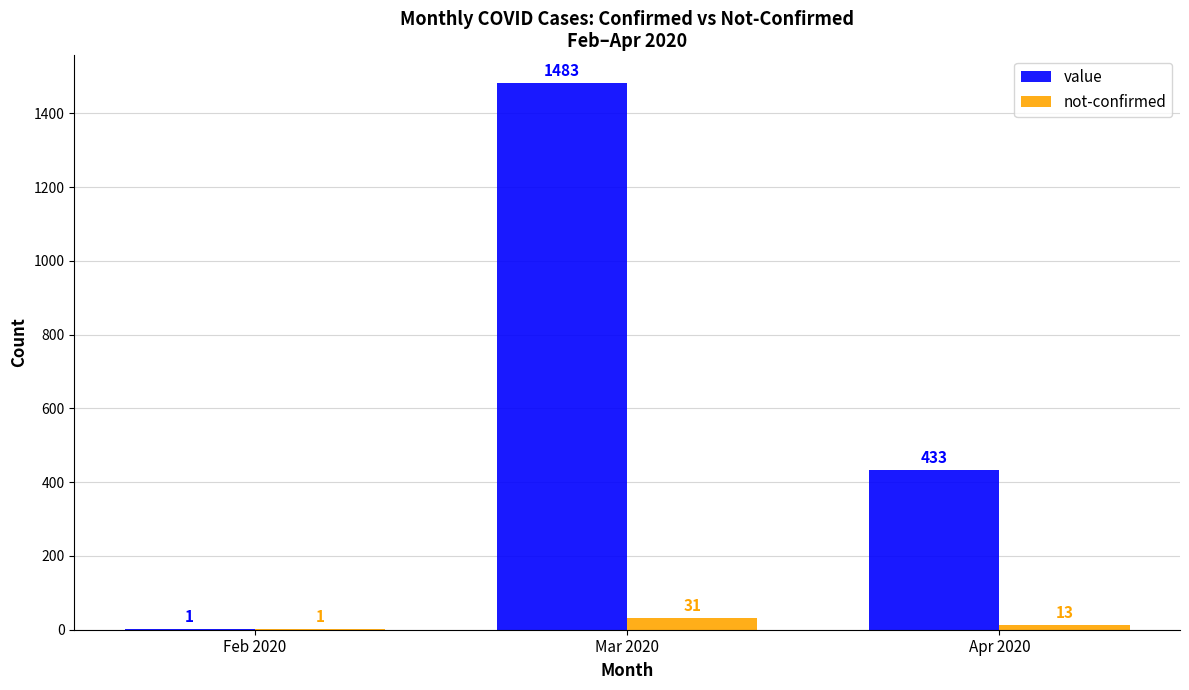

At which category is the sum across all series the highest?

Mar 2020